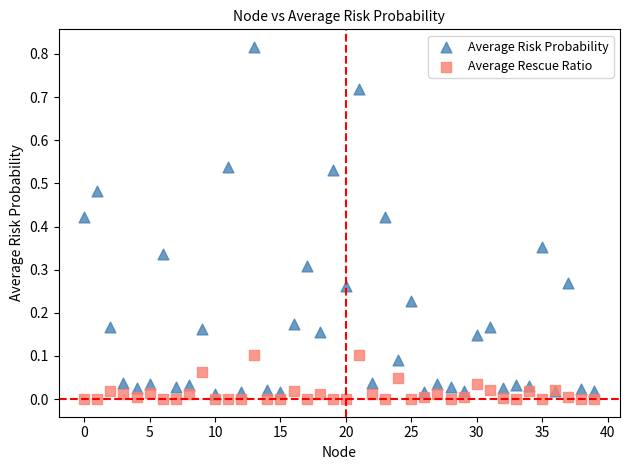

Which series contains the highest Y value?

Average Risk Probability